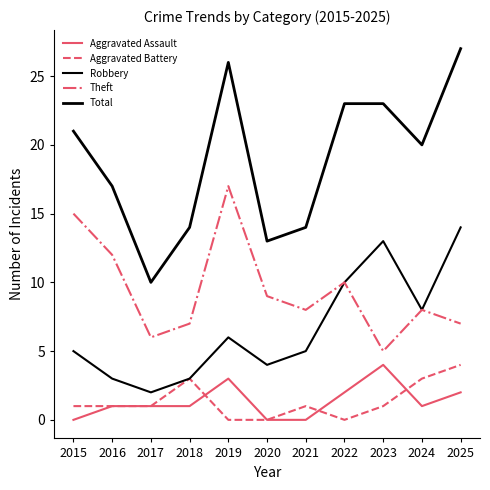

Is this an area chart (filled region under the line)?

No